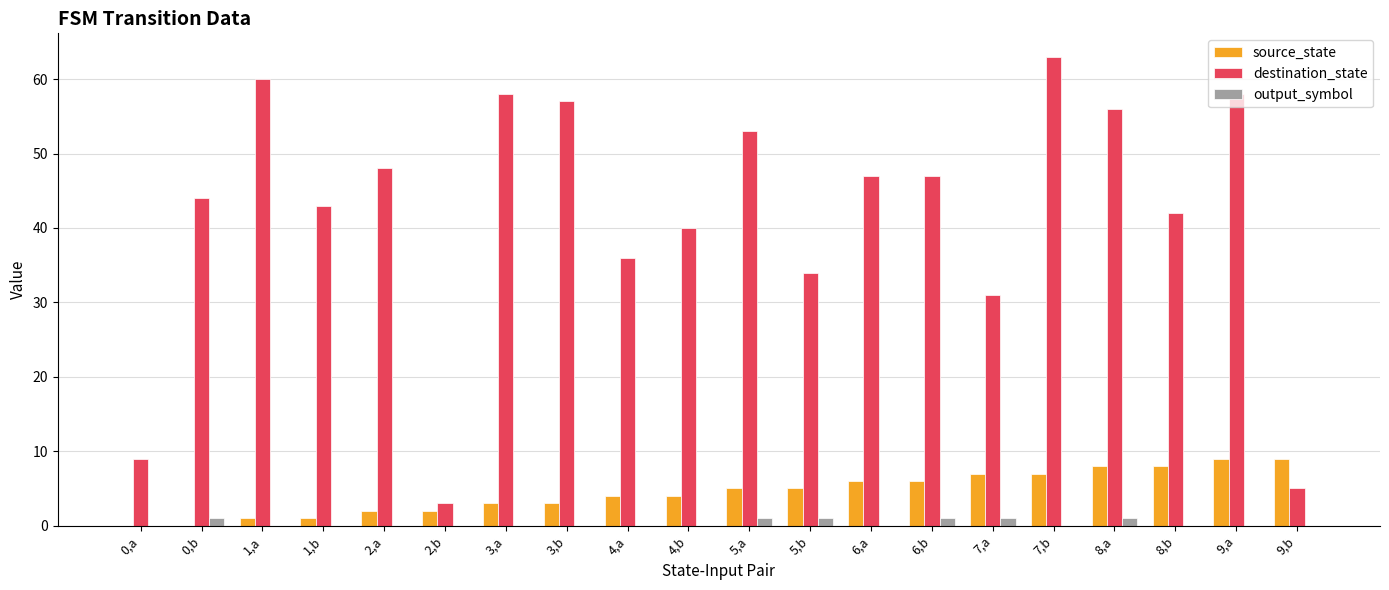

How many distinct data groups are displayed?

3